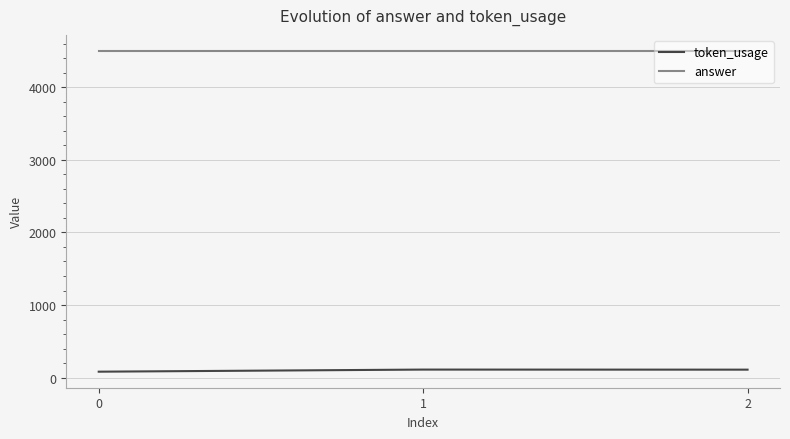

The value of token_usage at 2 is 110. True or false?

True